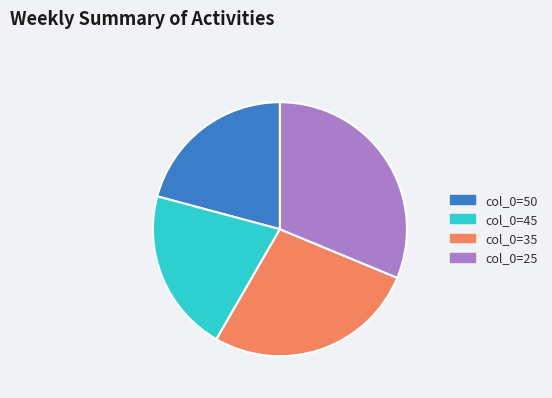

Does col_0=45 represent more than half of the total?

No